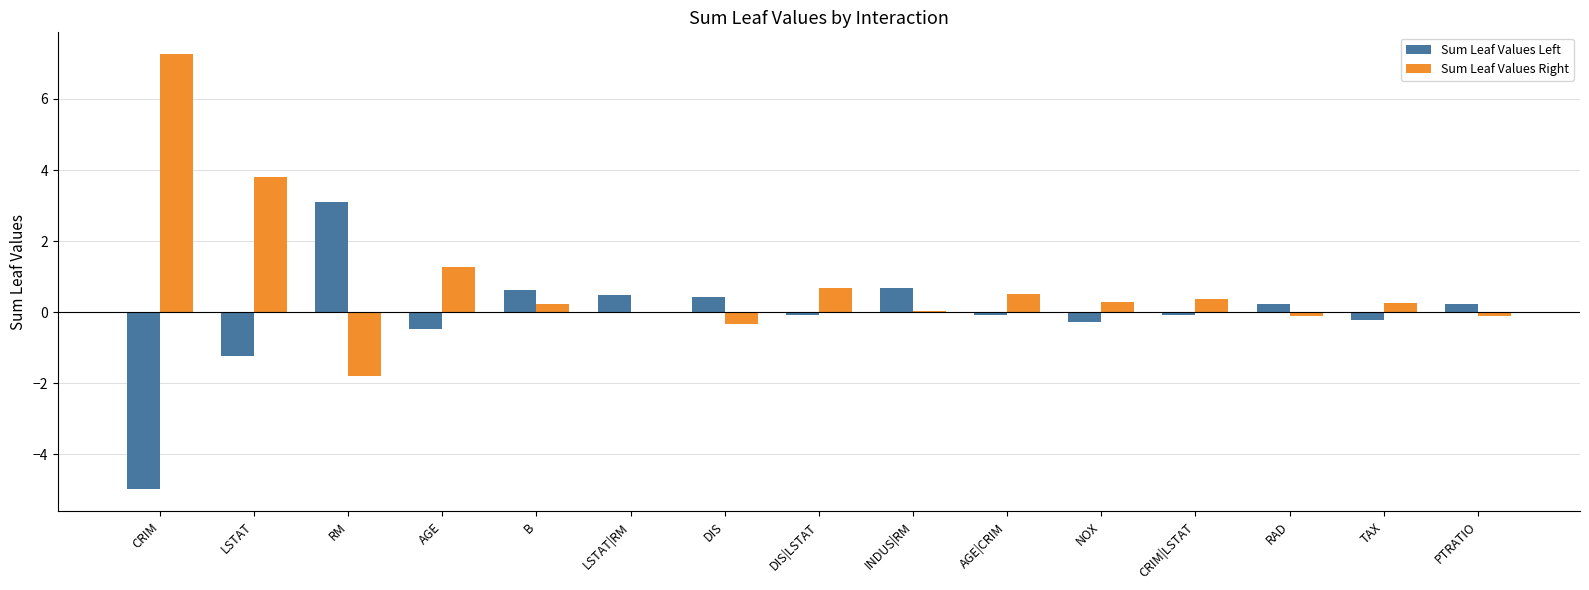

Are the bars grouped side by side (vs. stacked)?

Yes